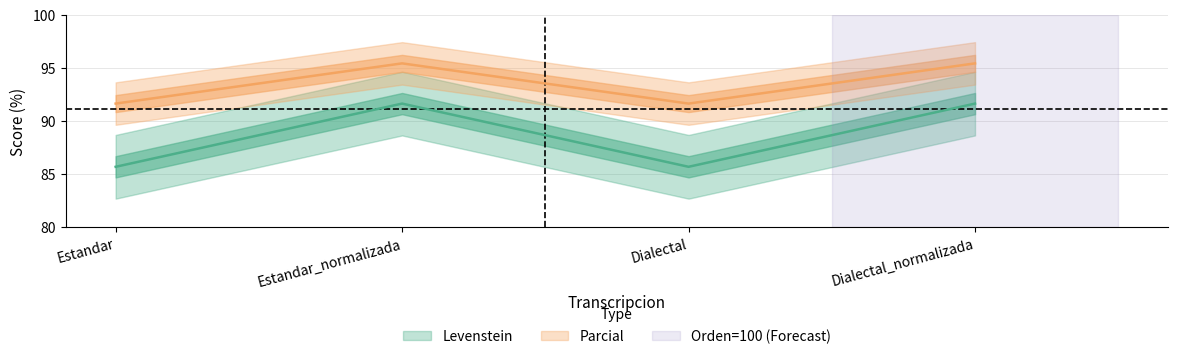

True or false: Parcial has more than 2 points higher than both neighbors.

False